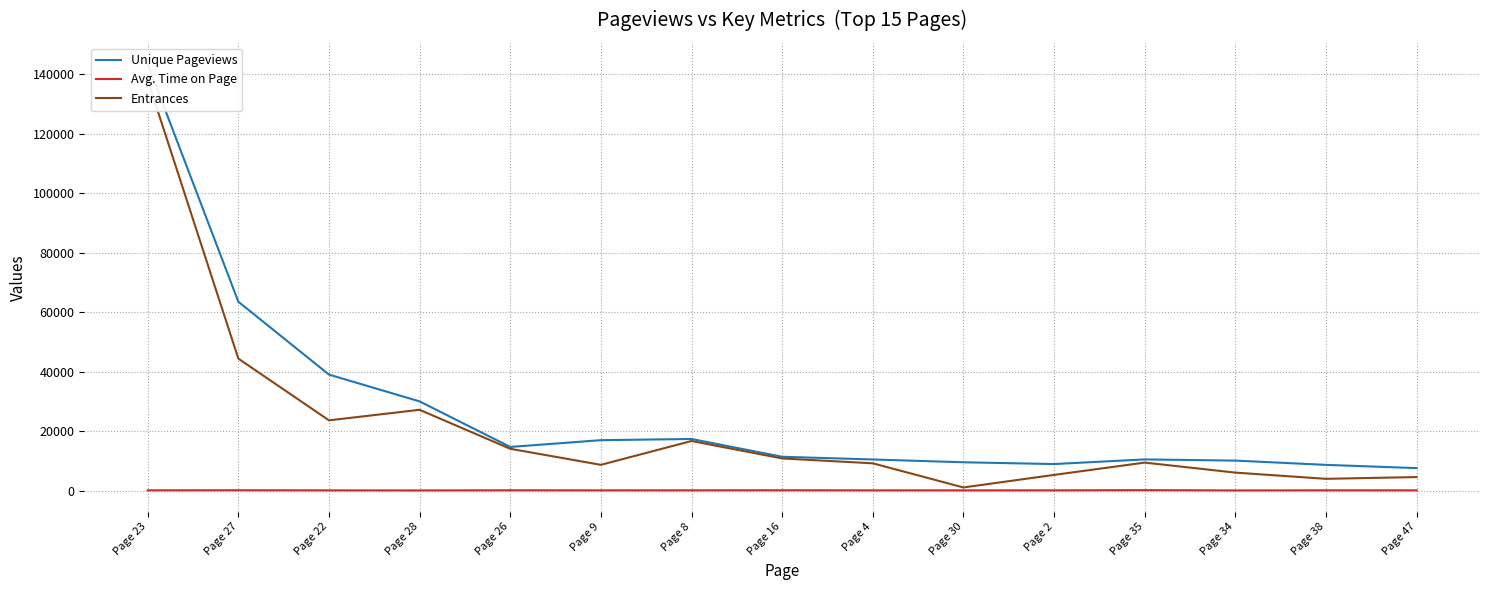

What is the difference between the Unique Pageviews values at Page 47 and Page 22?

31443.0